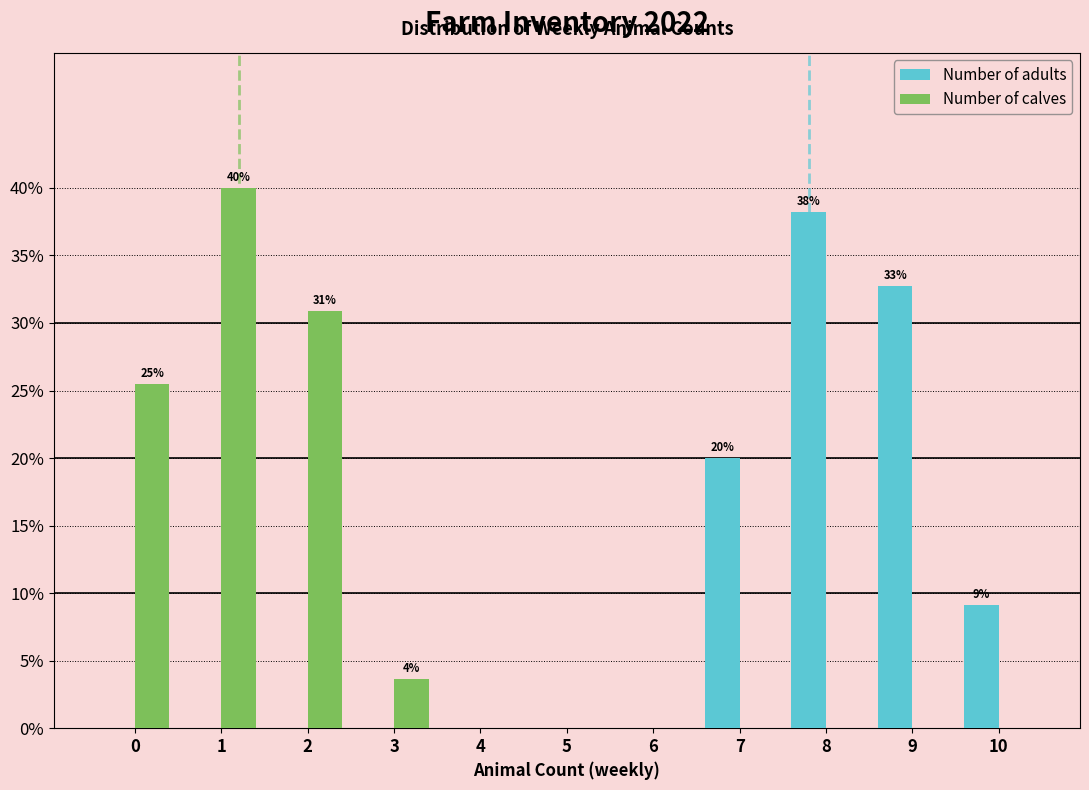

In the Number of adults series, which range on the x-axis has the tallest bar?

7.5 to 8.5